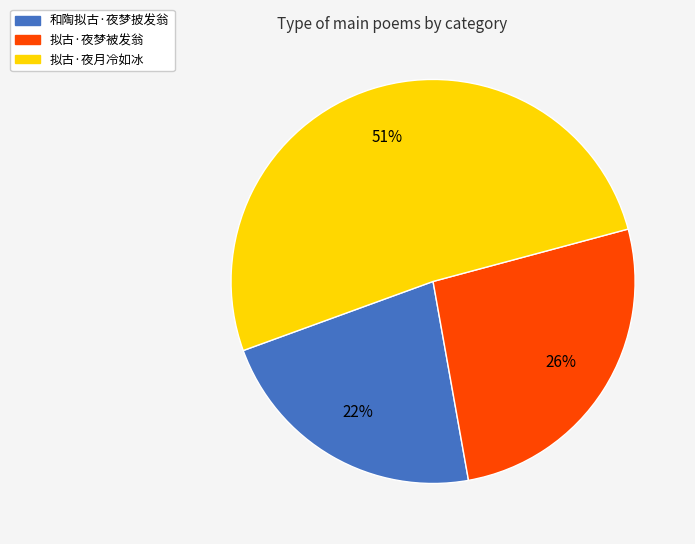

How many segments does this pie chart have?

3